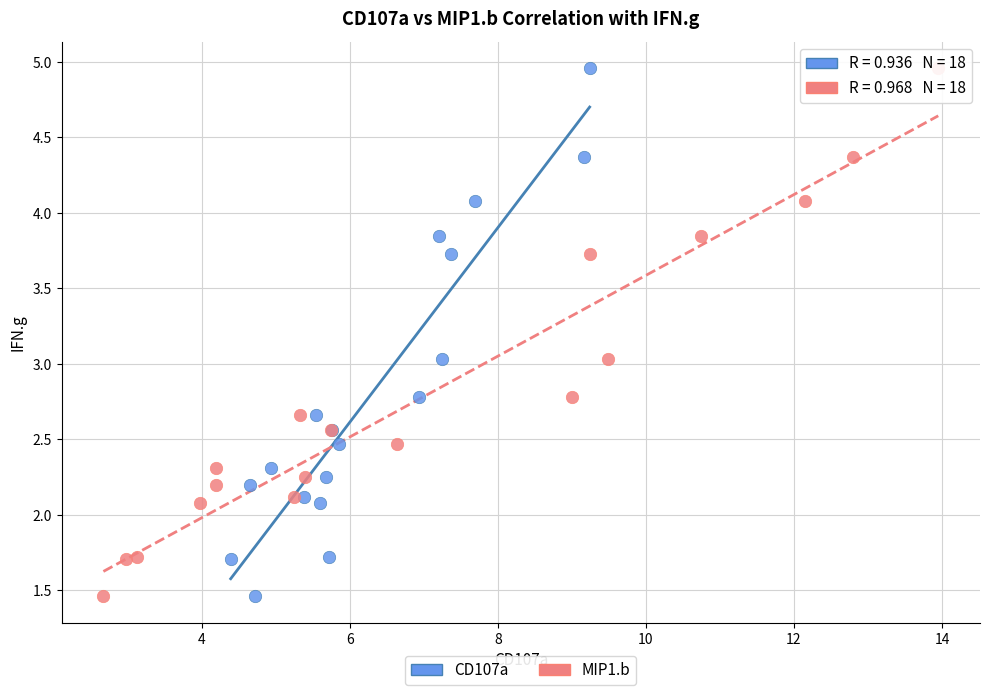

What are all the series names shown in the legend?

CD107a, MIP1.b